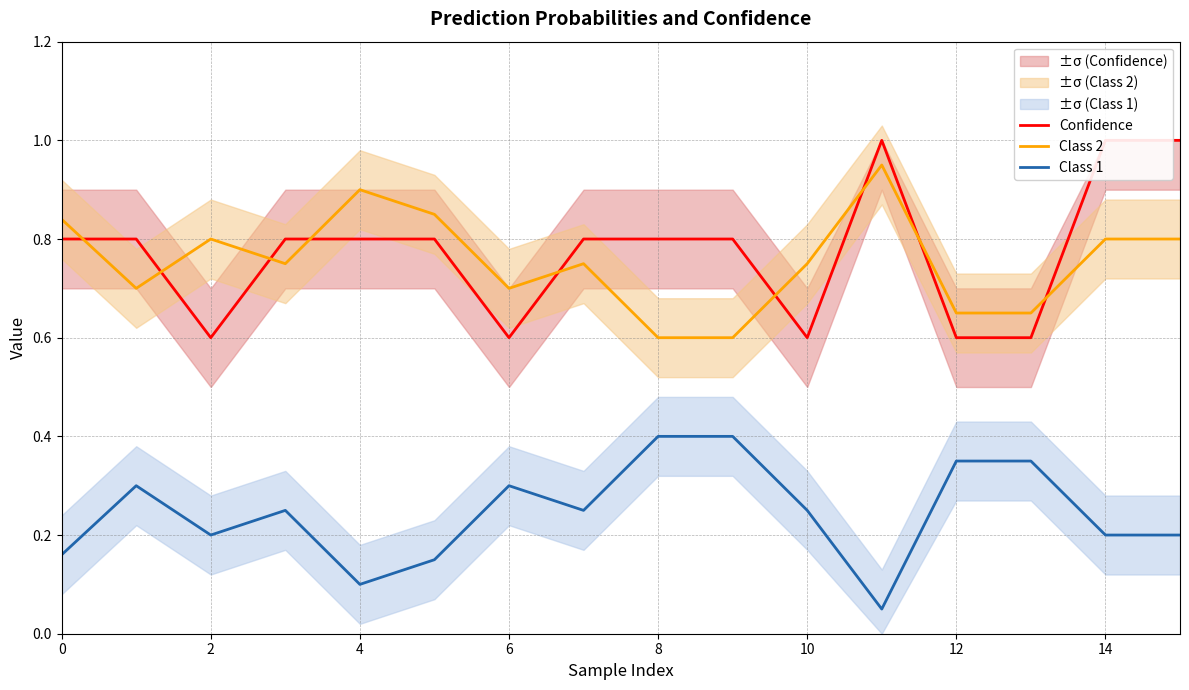

Is this an area chart (filled region under the line)?

No